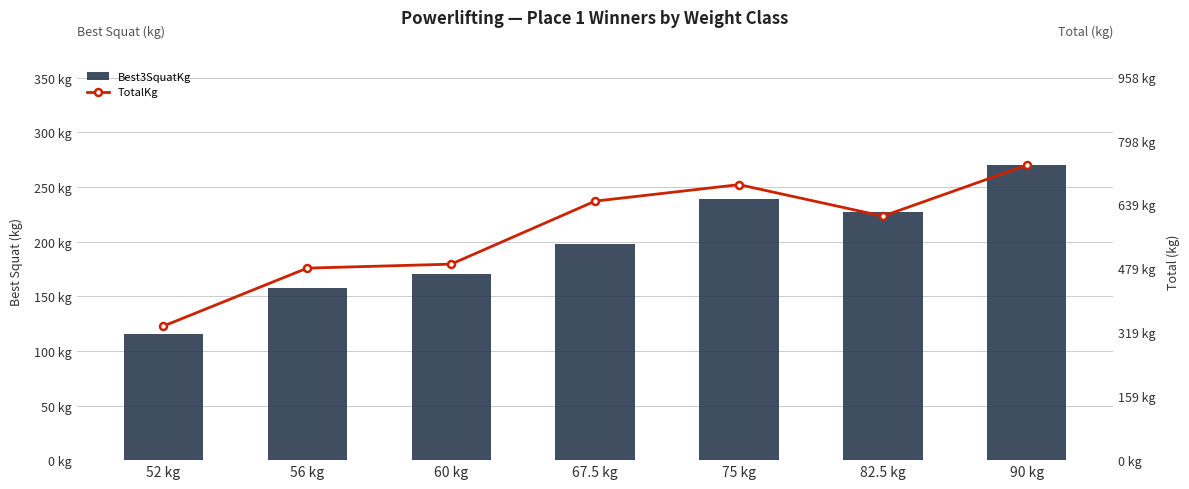

True or false: TotalKg has a value of 610.0 at 82.5 kg.

True